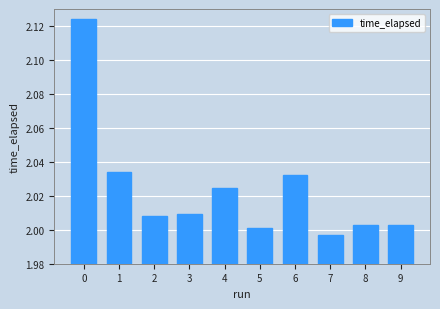

What is the ratio of the value at 1 to the value at 8?

1.0